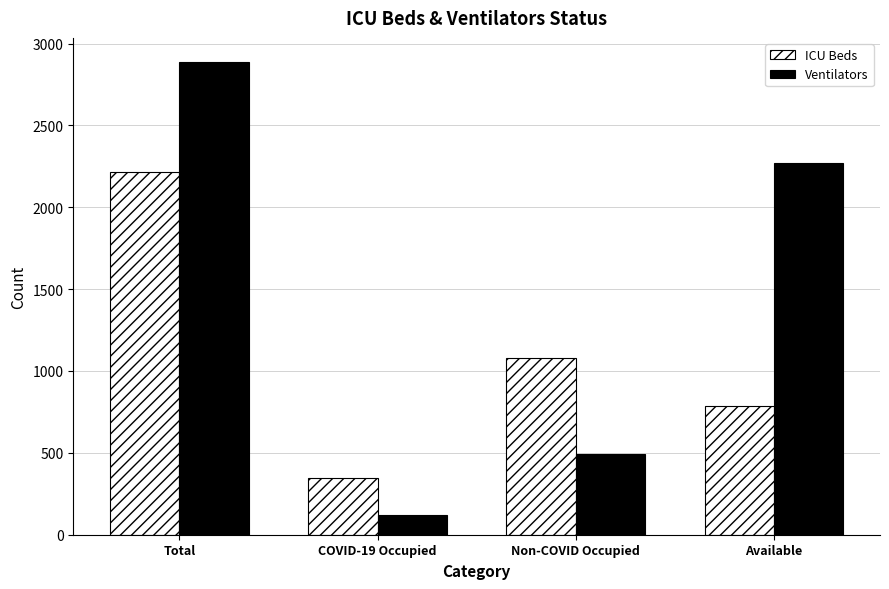

Are the bars horizontal?

No